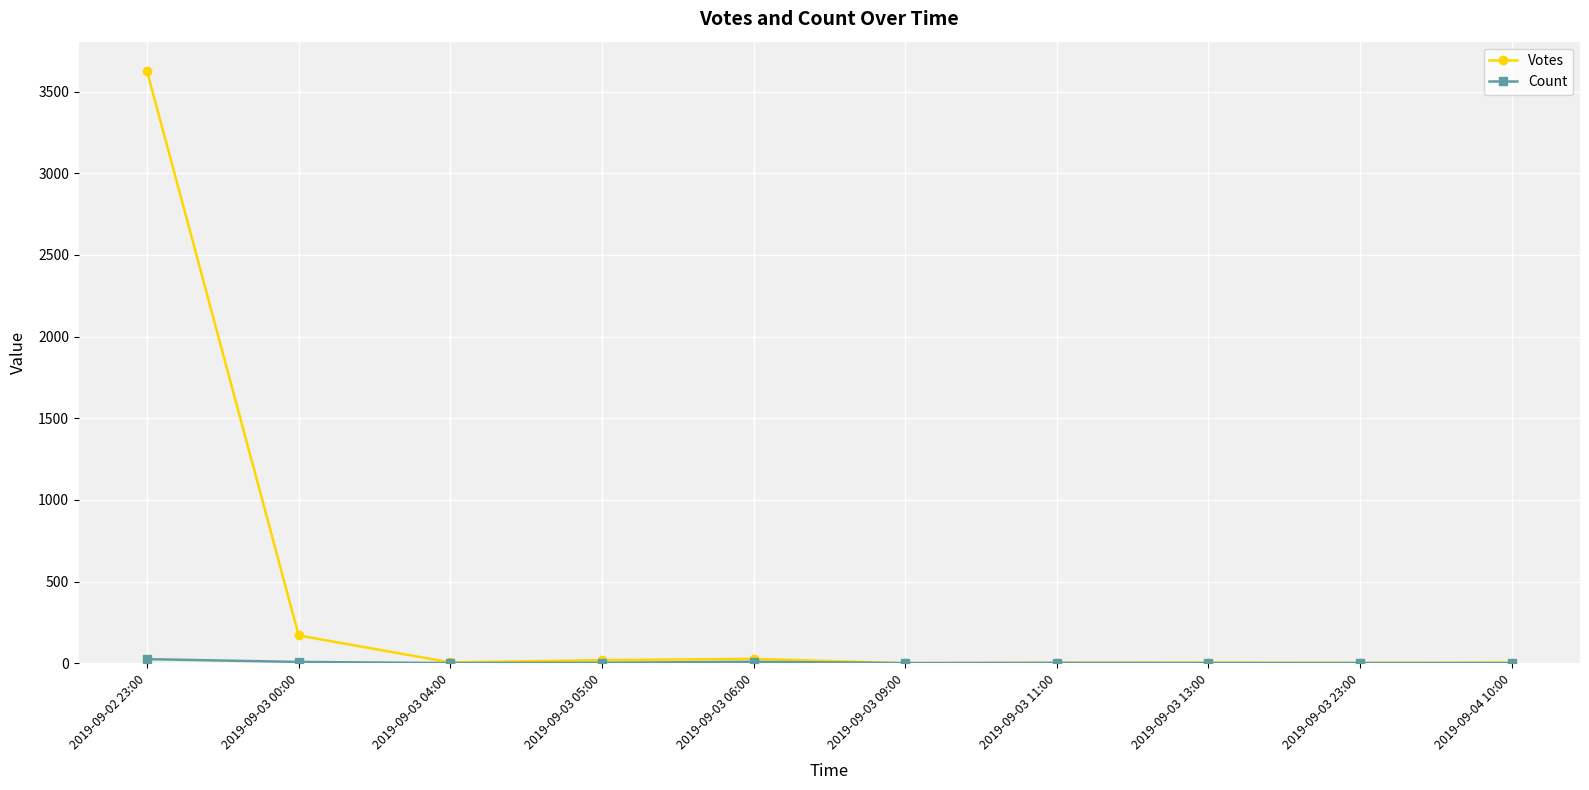

True or false: Votes has a value of 3 at 2019-09-03 11:00.

True